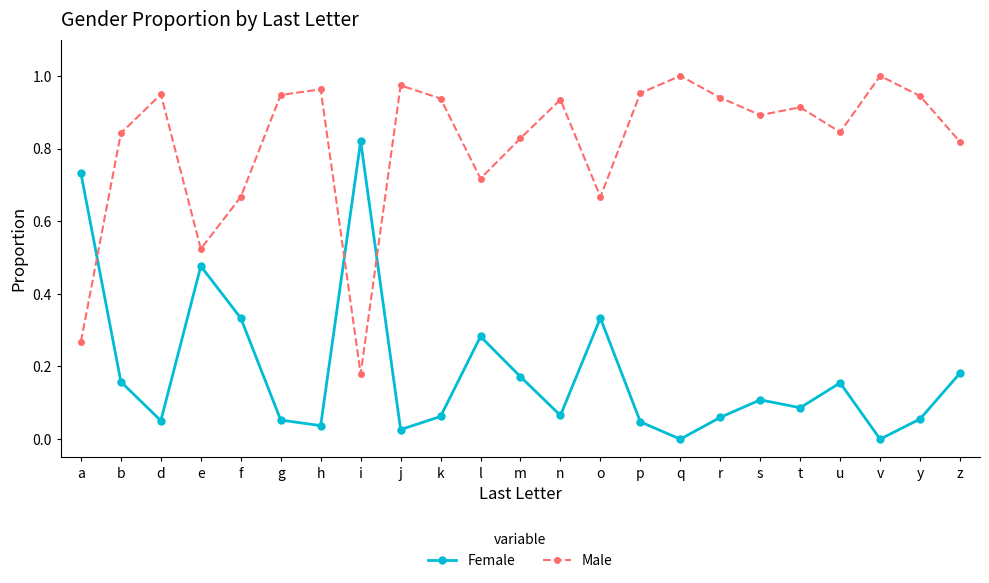

What is the label of the 11th point from the right?

n